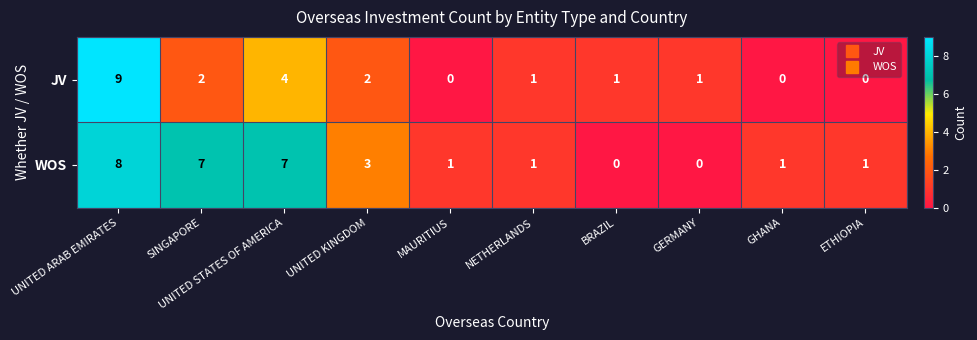

At UNITED STATES OF AMERICA, list the series in order from largest to smallest.

WOS, JV